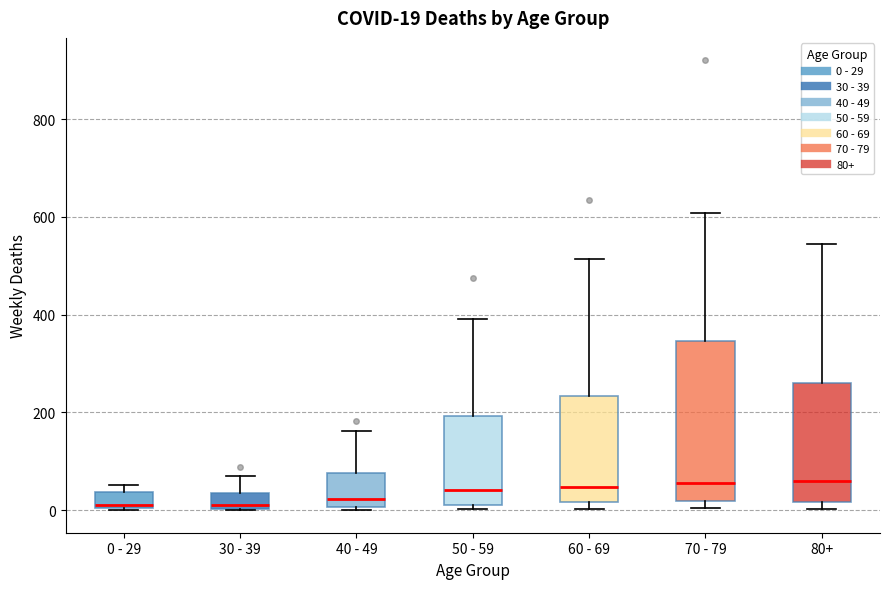

Which box is the tallest, from its lower edge to its upper edge?

70 - 79